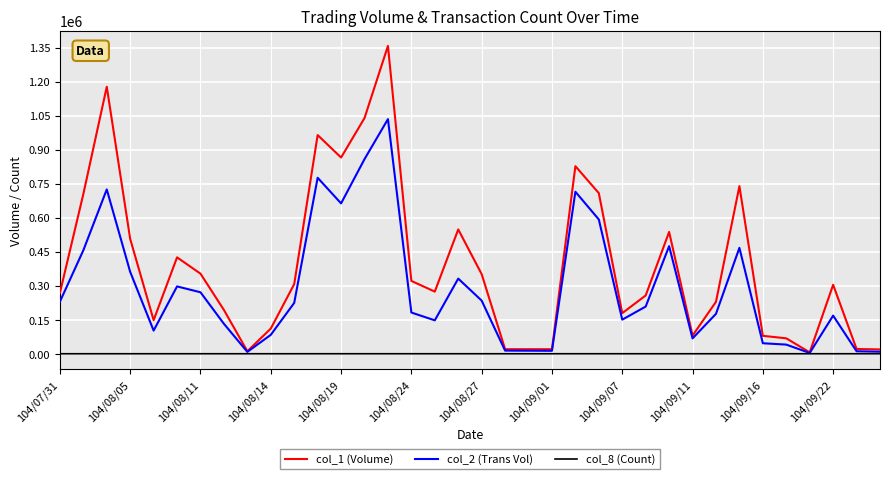

Rank the series by their maximum value, from highest to lowest.

col_1 (Volume), col_2 (Trans Vol), col_8 (Count)